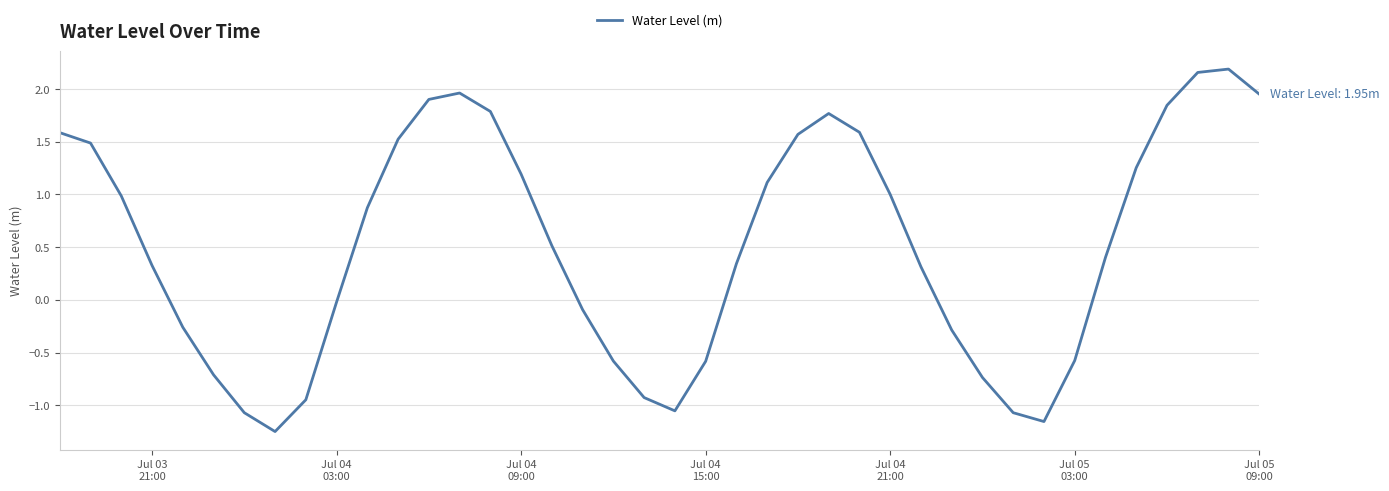

What is the difference between the maximum and minimum values?

3.4